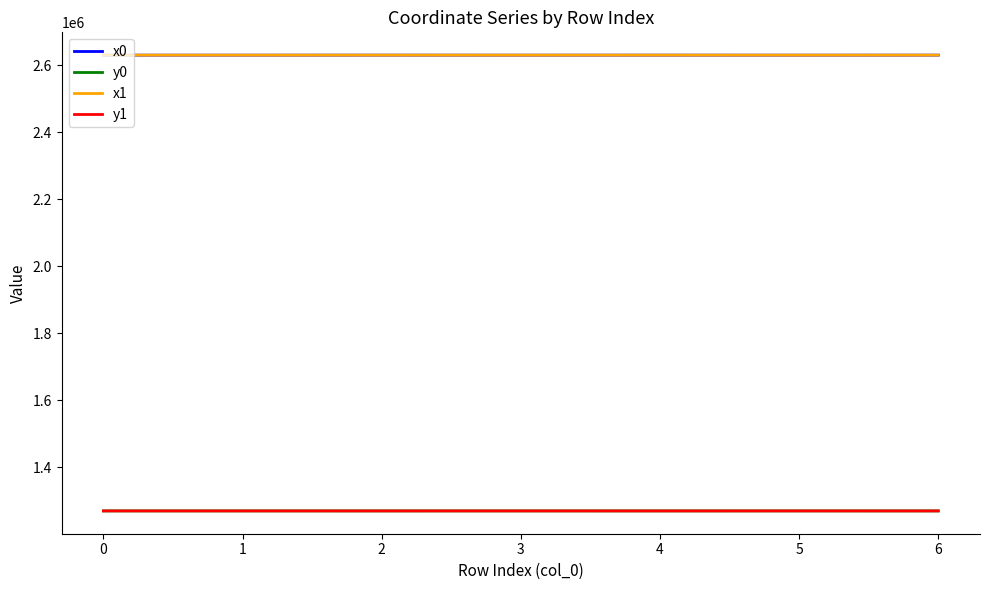

Does the chart have visible grid lines?

No